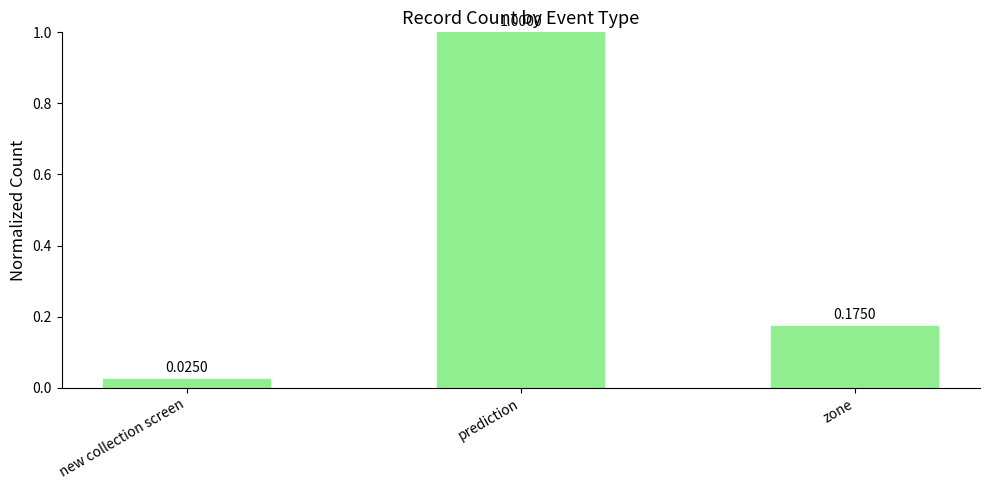

The value at zone is 0.3. True or false?

False